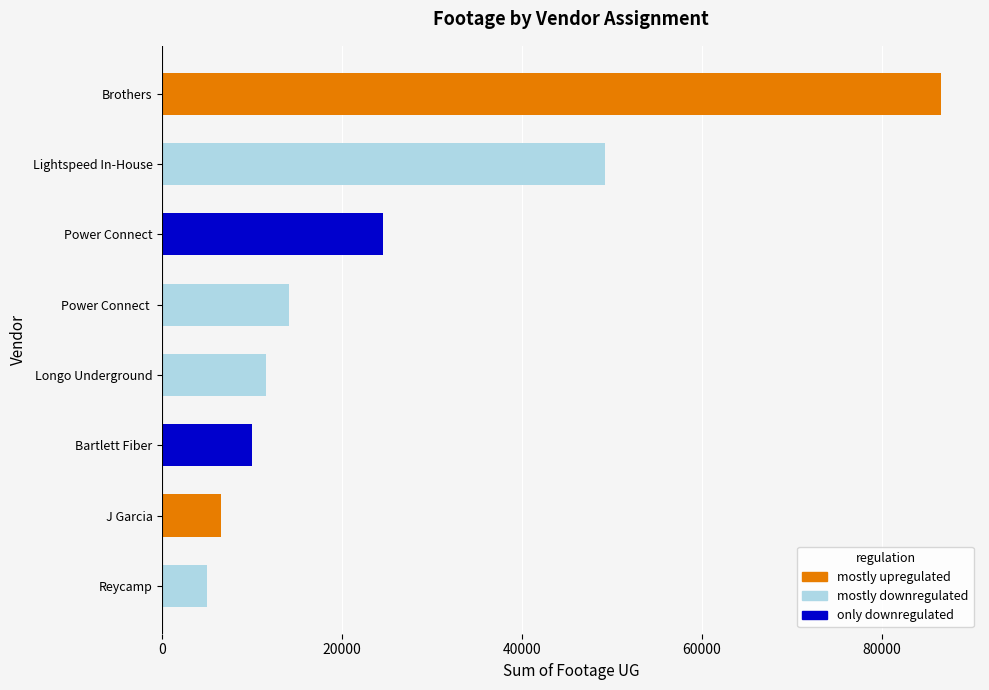

At which label is the value closest to 45774?

Lightspeed In-House